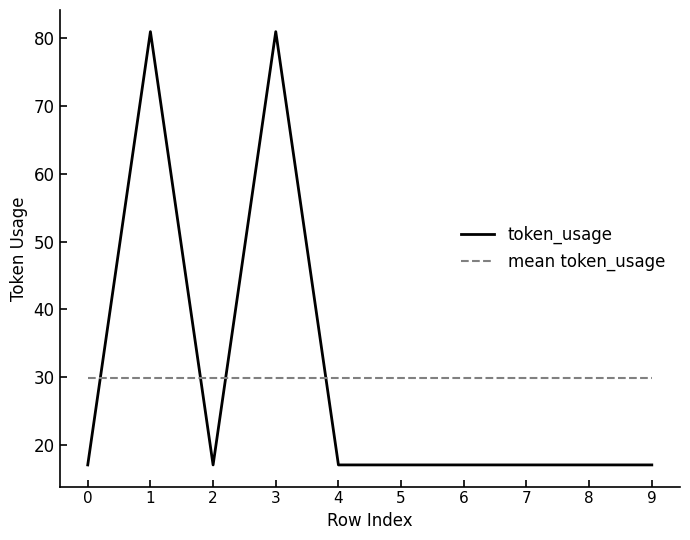

Which series has the largest range (max minus min)?

token_usage